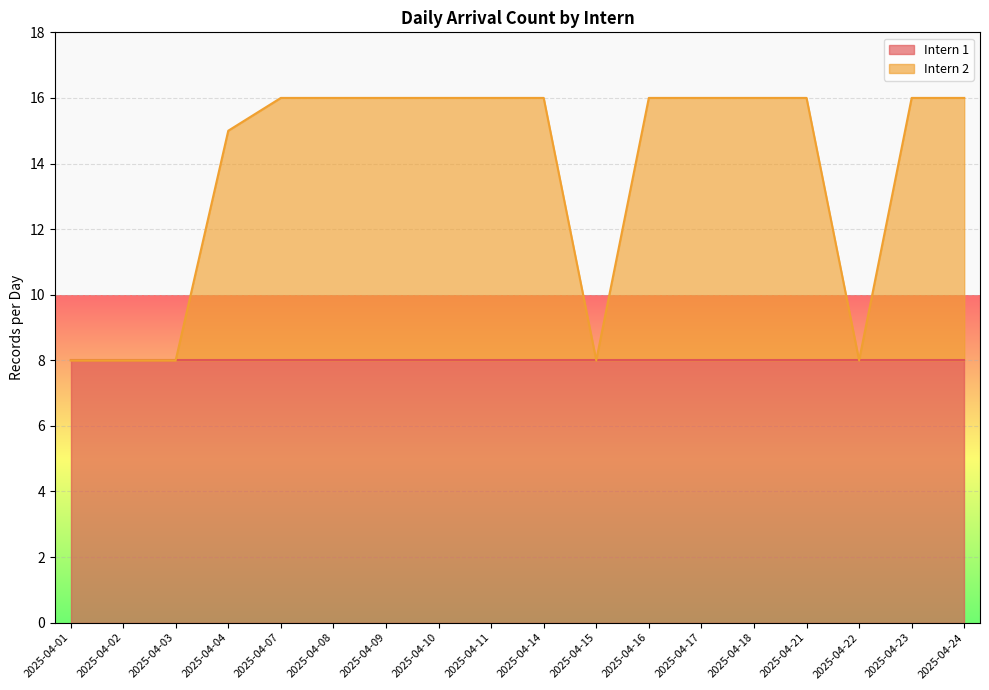

List the labels in order of value, largest first.

2025-04-07, 2025-04-08, 2025-04-09, 2025-04-10, 2025-04-11, 2025-04-14, 2025-04-16, 2025-04-17, 2025-04-18, 2025-04-21, 2025-04-23, 2025-04-24, 2025-04-04, 2025-04-01, 2025-04-02, 2025-04-03, 2025-04-15, 2025-04-22